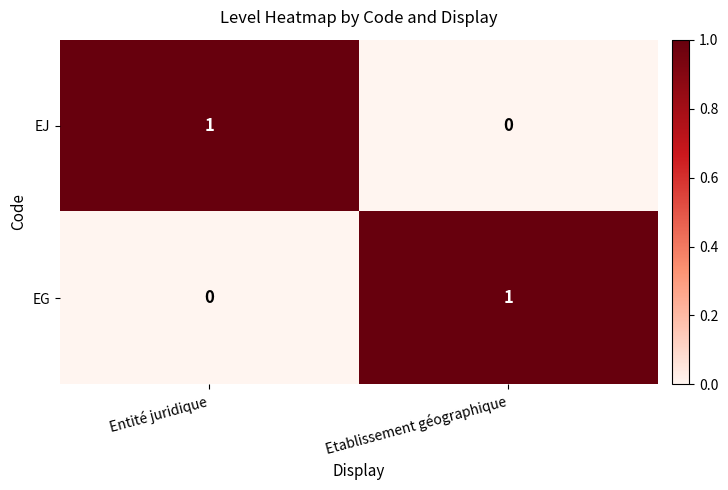

Where is EG nearest to the value 0?

Entité juridique